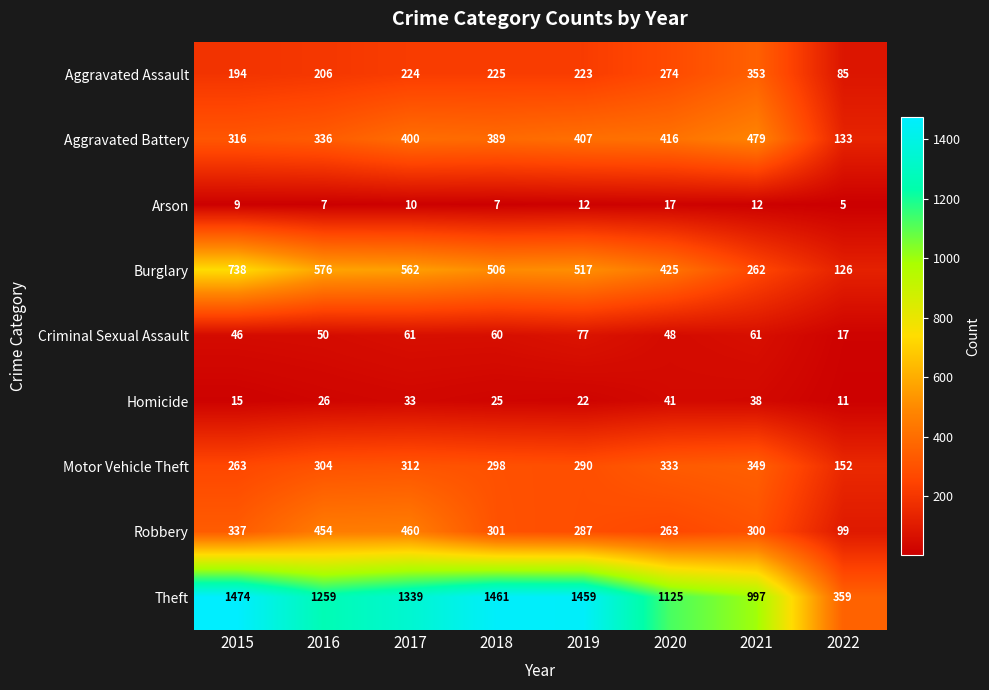

At which label is Criminal Sexual Assault closest to 47?

2015